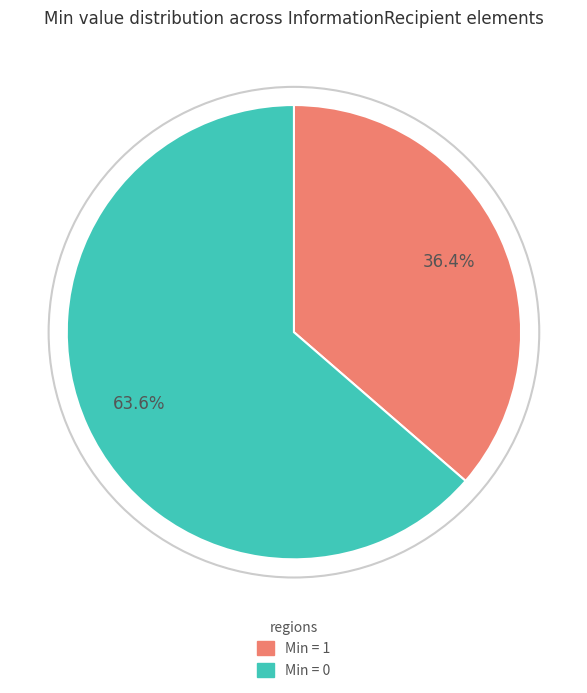

Does any single category account for the majority?

Yes